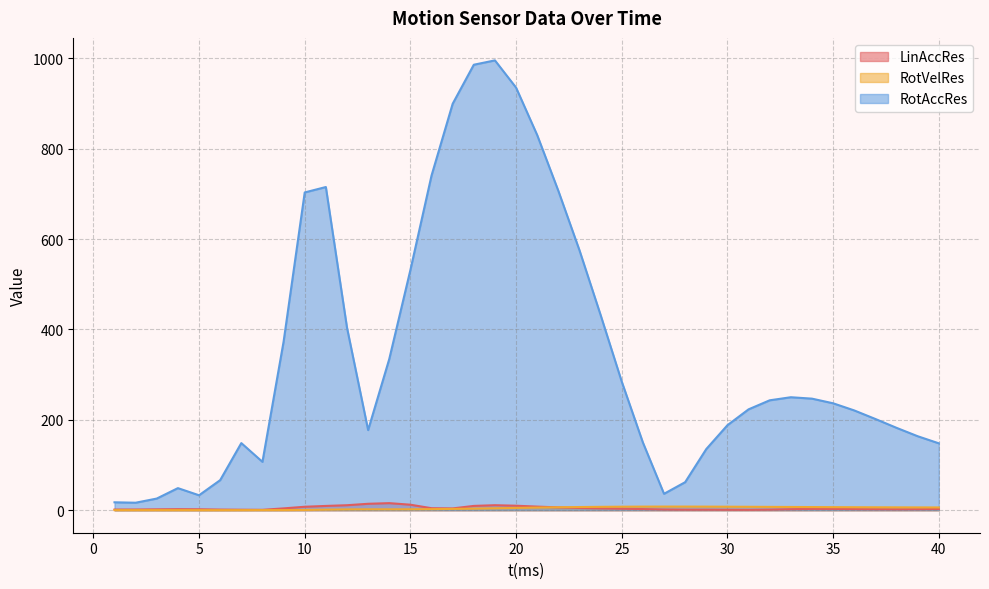

What is the value of the RotVelRes point at the 30th from the left?

7.8